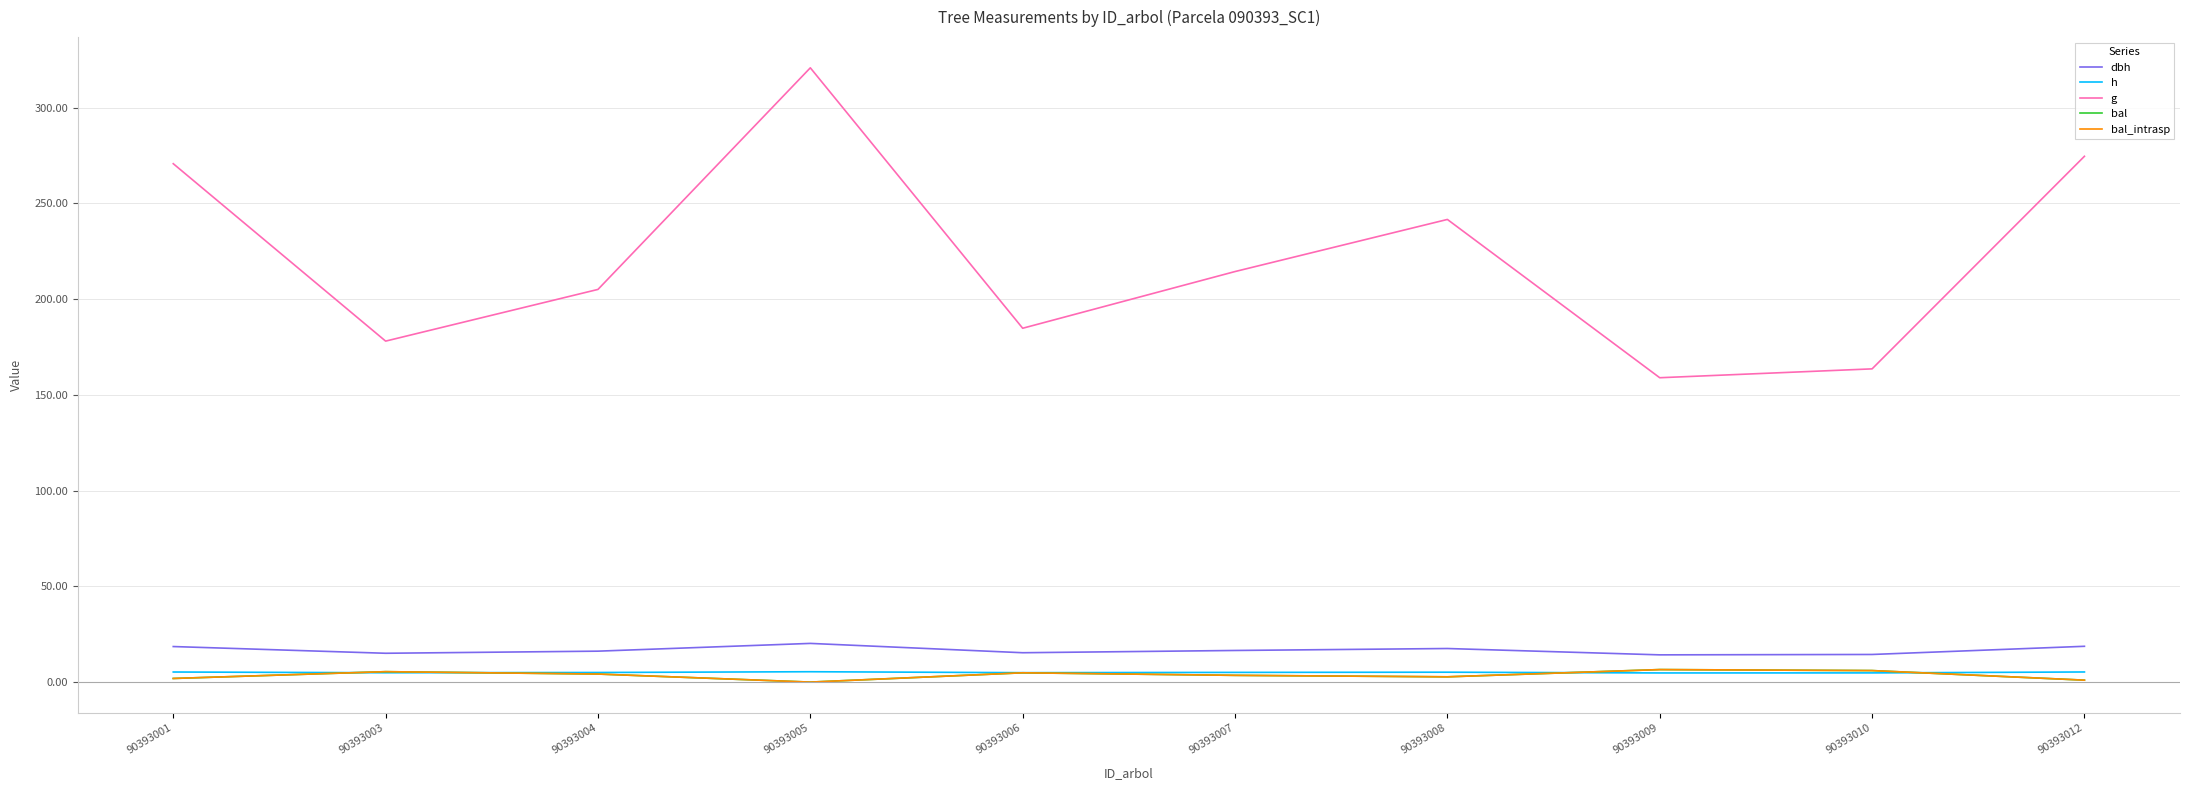

The h series shows 7.9 at 90393003. True or false?

False